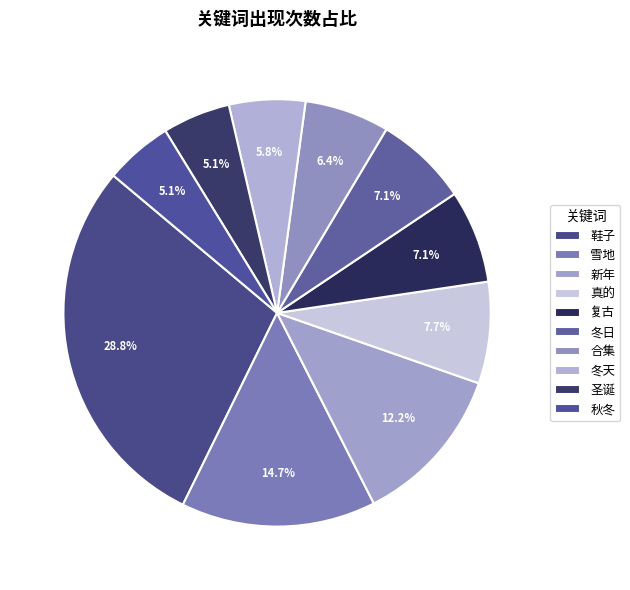

What is the ratio of the value at 新年 to the value at 鞋子?

0.4